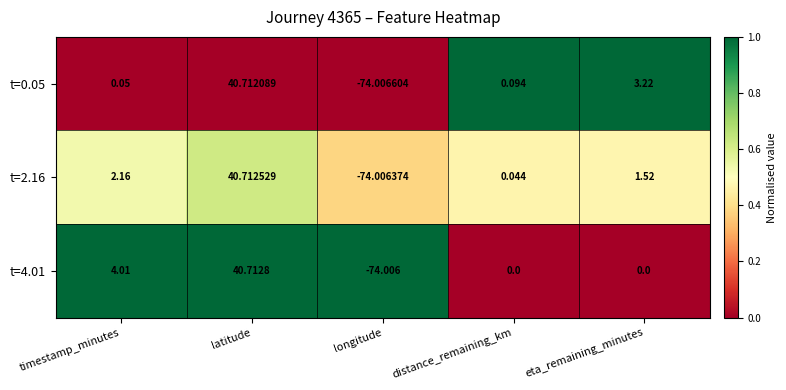

Which series has the largest total across all categories?

t=4.01